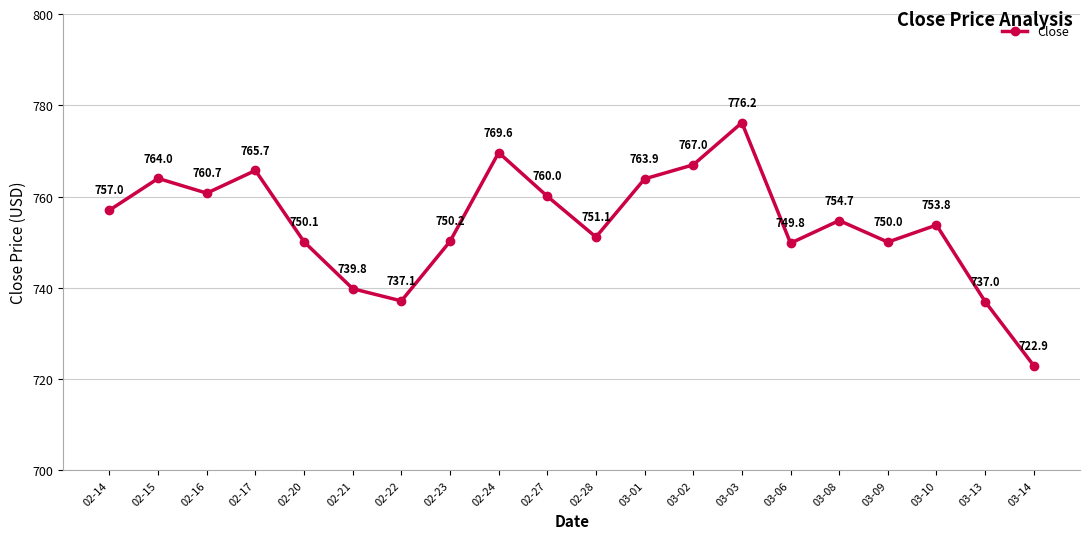

List the labels in order of value, largest first.

03-03, 02-24, 03-02, 02-17, 02-15, 03-01, 02-16, 02-27, 02-14, 03-08, 03-10, 02-28, 02-23, 02-20, 03-09, 03-06, 02-21, 02-22, 03-13, 03-14